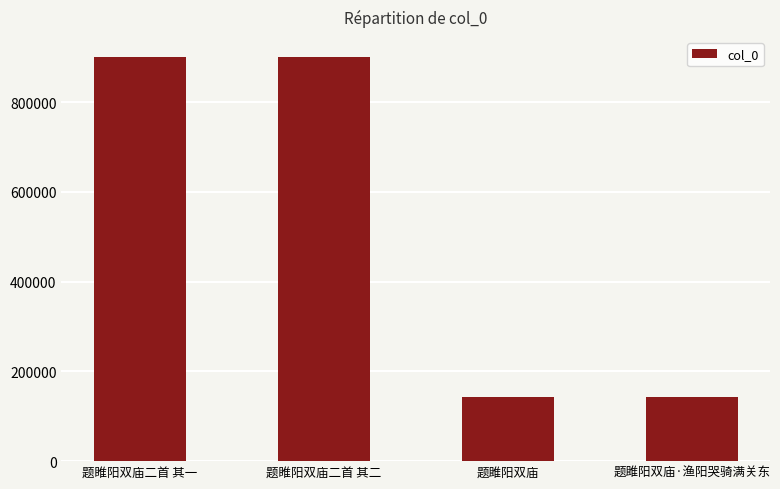

Is it true that the value at 题雎阳双庙 is 143705?

True